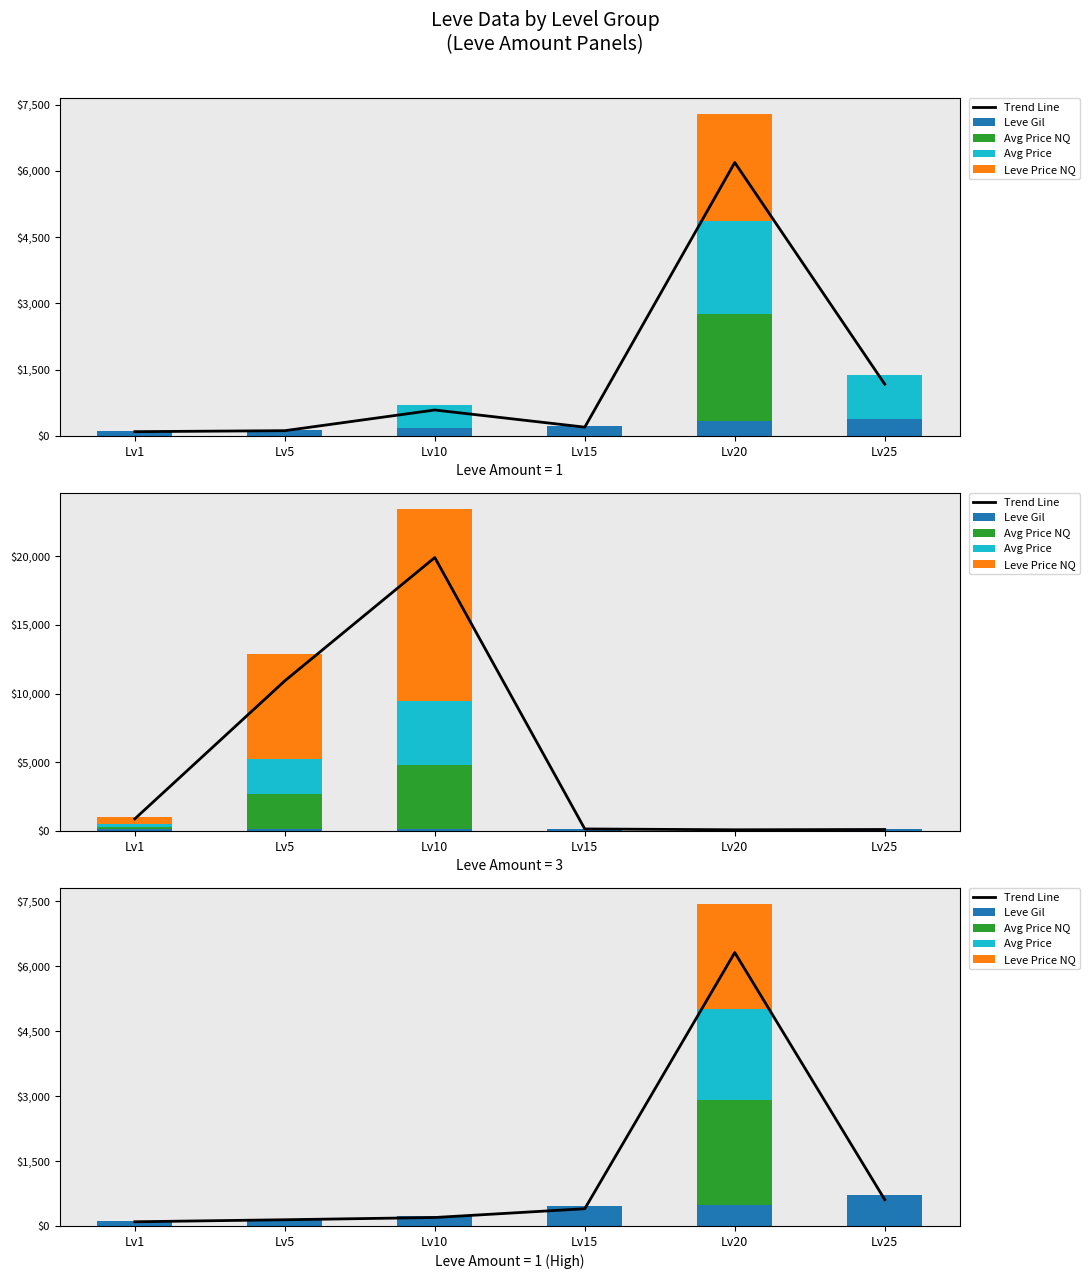

How many categories are shown in the chart?

6